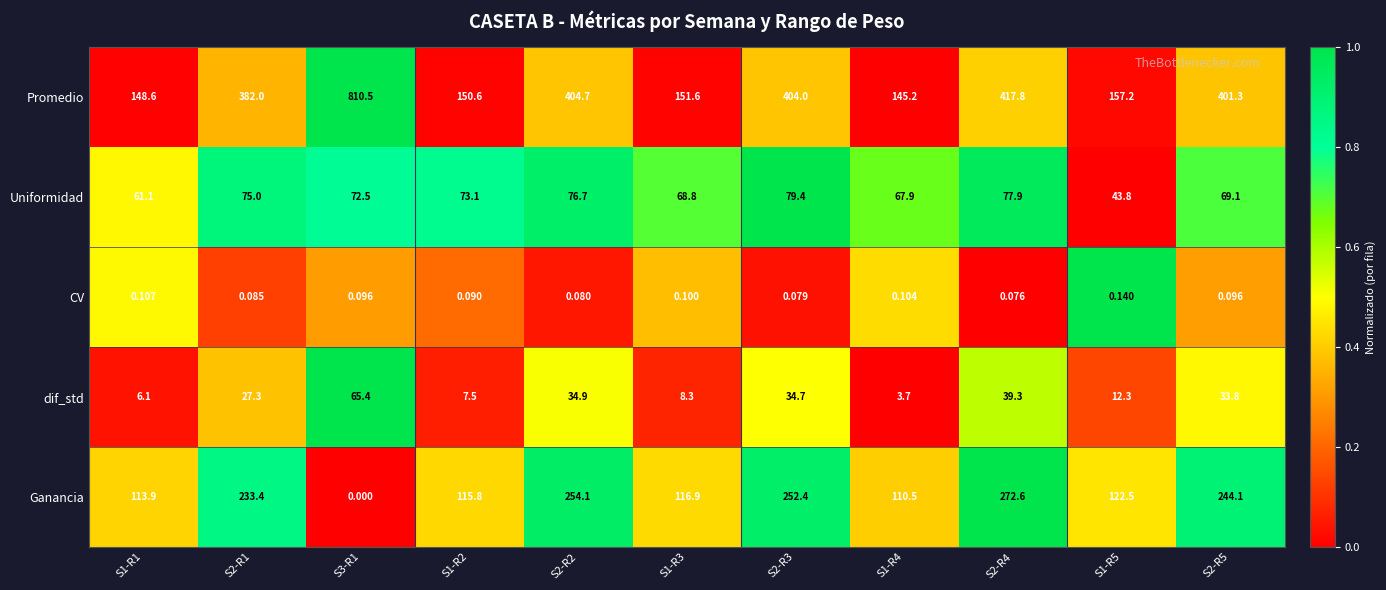

Rank the series by their maximum value, from highest to lowest.

Promedio, Ganancia, Uniformidad, dif_std, CV